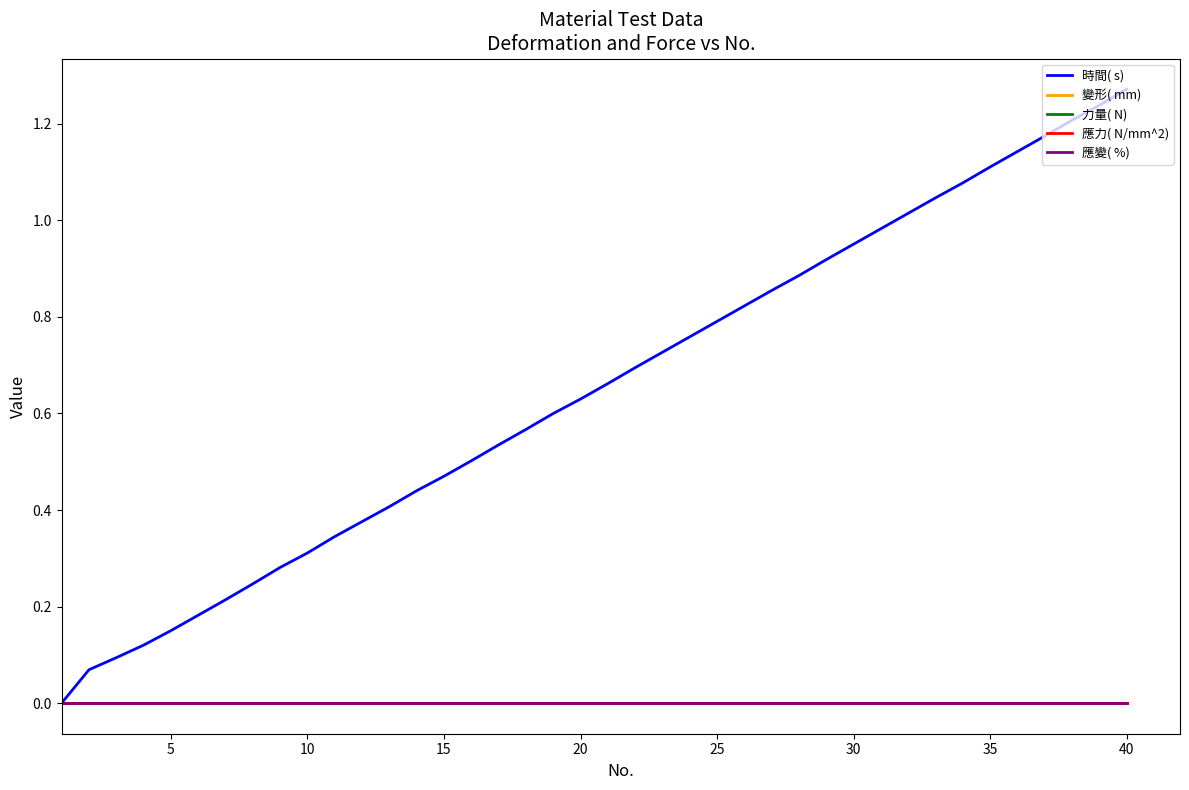

Does the chart display data point markers on the line(s)?

No